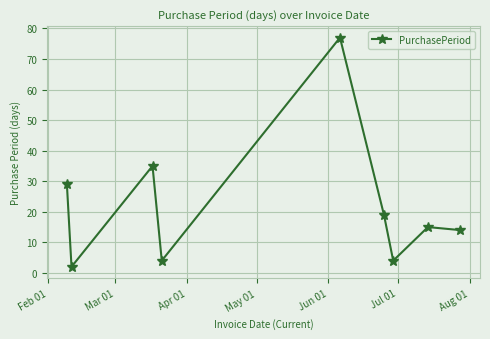

What is the difference between the maximum and minimum values?

75